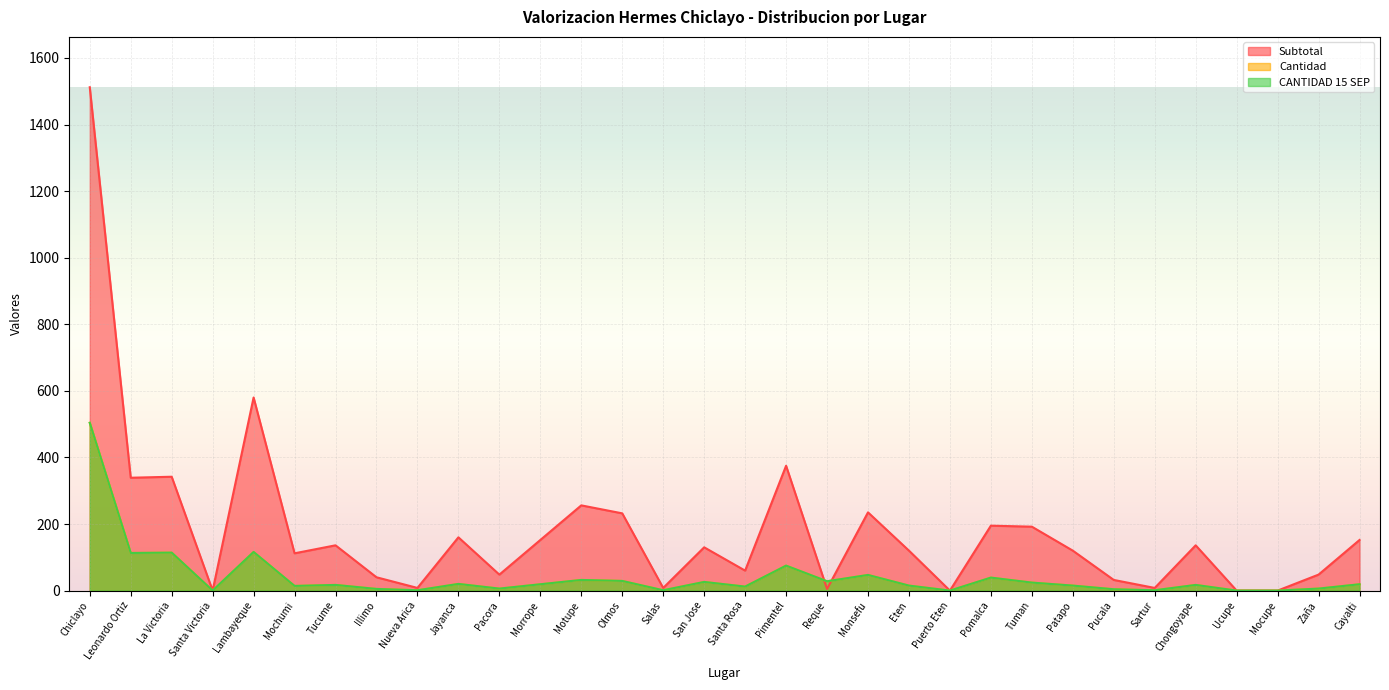

What is the sum of the Cantidad values at Olmos and Leonardo Ortiz?

142